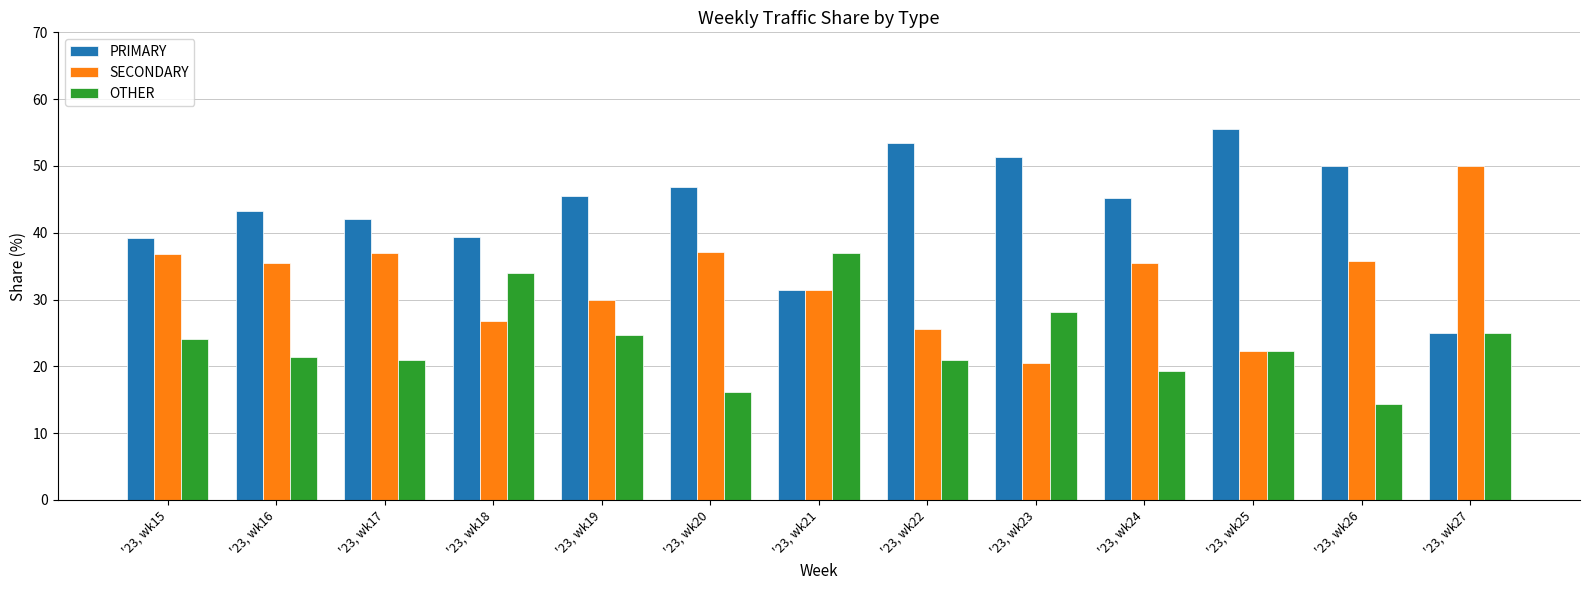

The value of OTHER at '23, wk23 is 45.5. True or false?

False